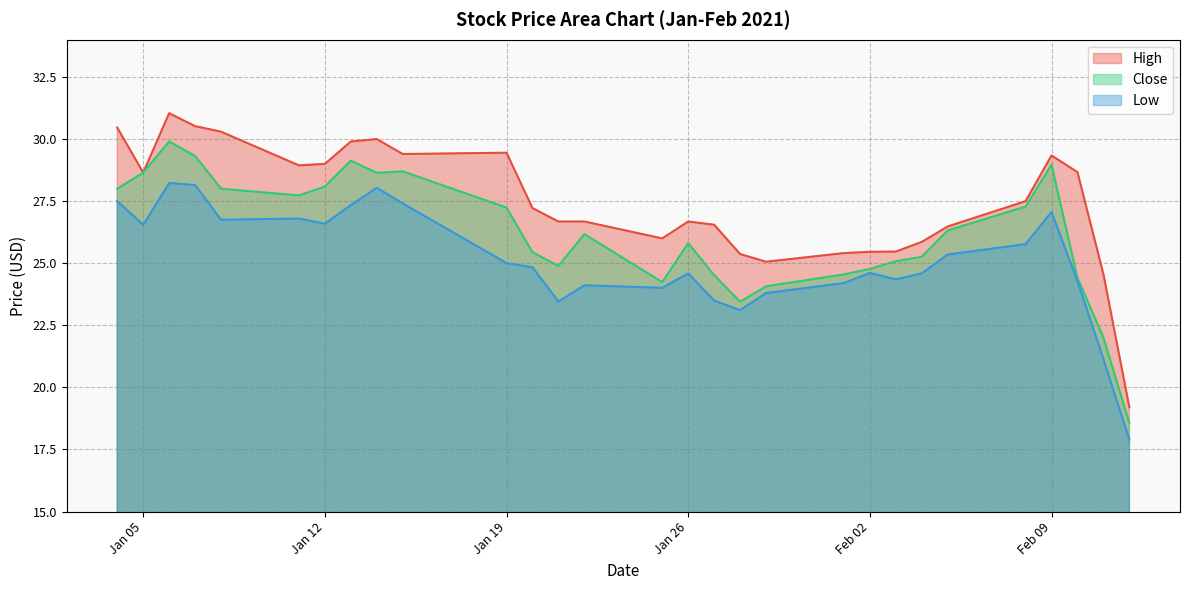

What is the difference between the second highest and minimum values in the High series?

11.3